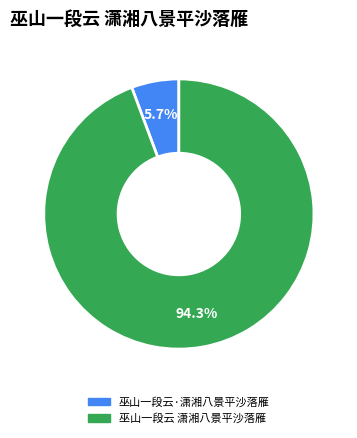

Count the number of slices in the pie.

2